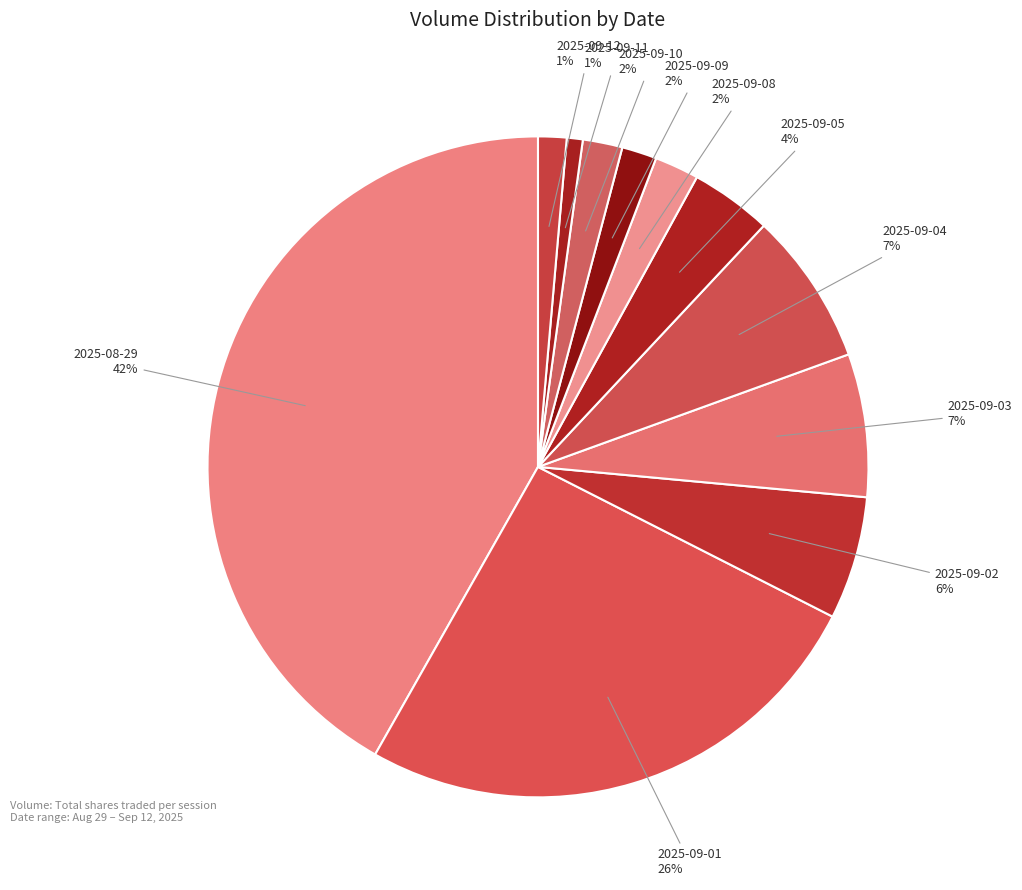

To the nearest percent, what is the difference between the 2025-09-08 and 2025-09-01 slice percentages?

24%